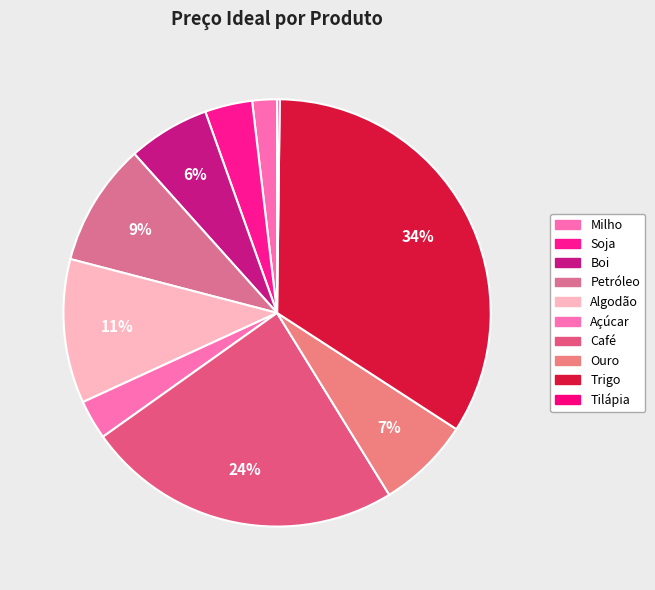

Rank the categories by value from highest to lowest.

Trigo, Café, Algodão, Petróleo, Ouro, Boi, Soja, Açúcar, Milho, Tilápia